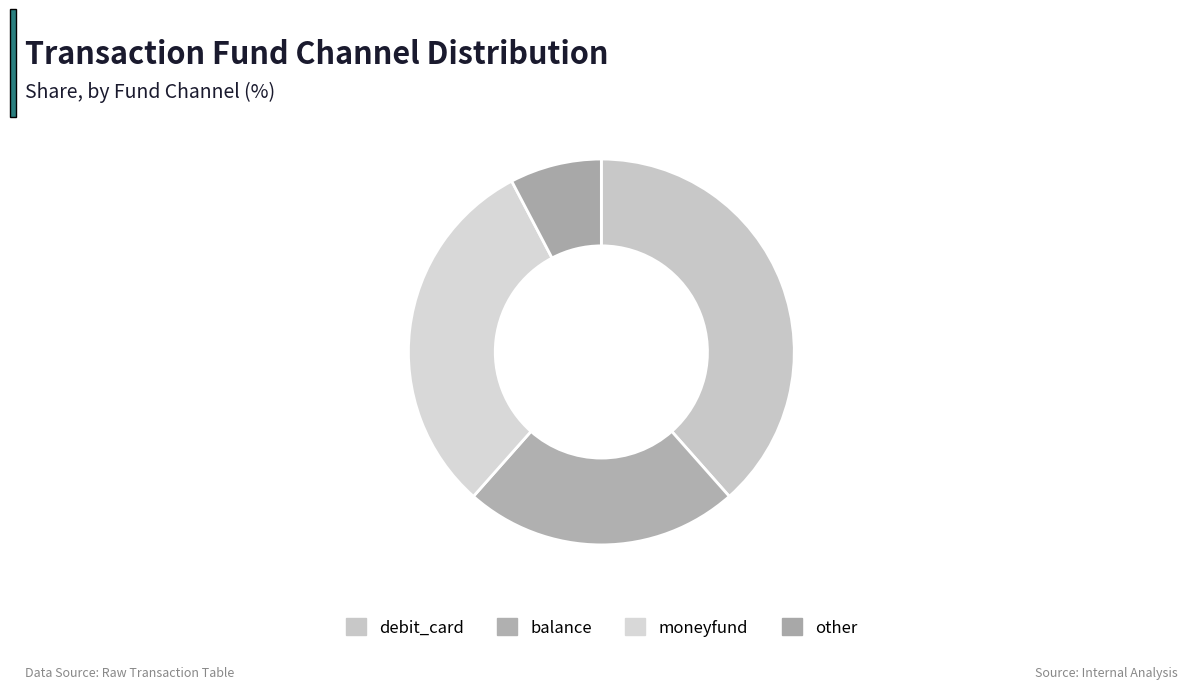

The debit_card slice represents 38% of the pie. True or false?

True